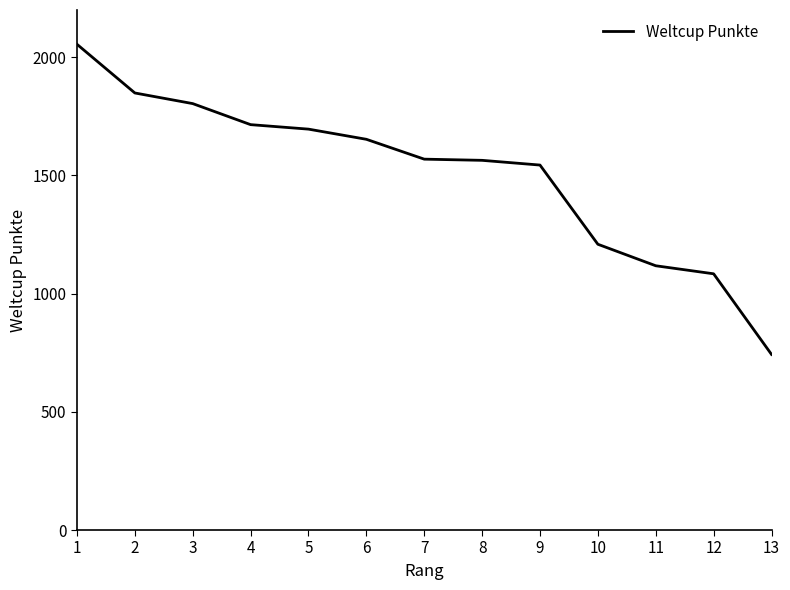

What is the average value?

1508